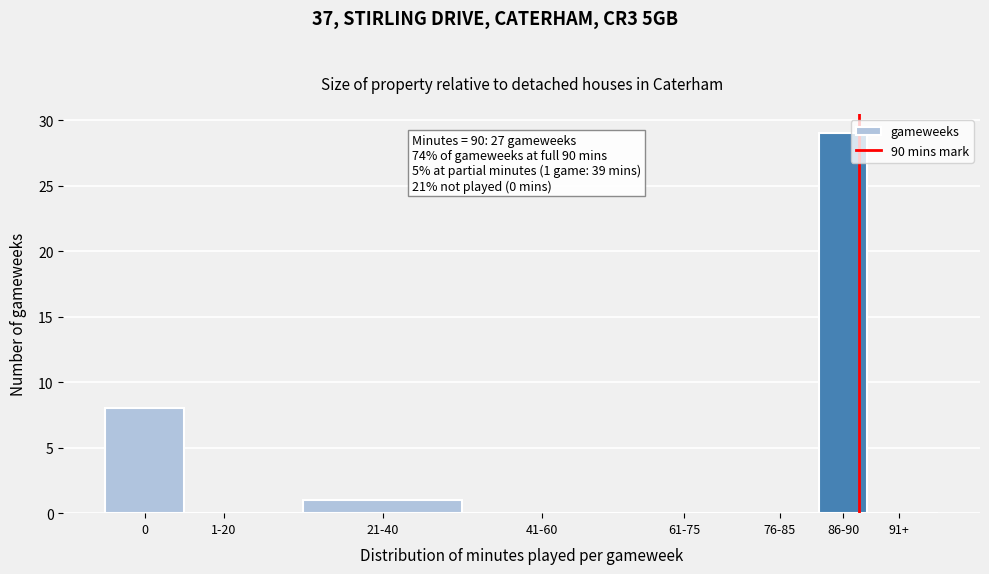

Reading right to left, transcribe all the data shown in this chart.

91+=0	86-90=29	76-85=0	61-75=0	41-60=0	21-40=1	1-20=0	0=8